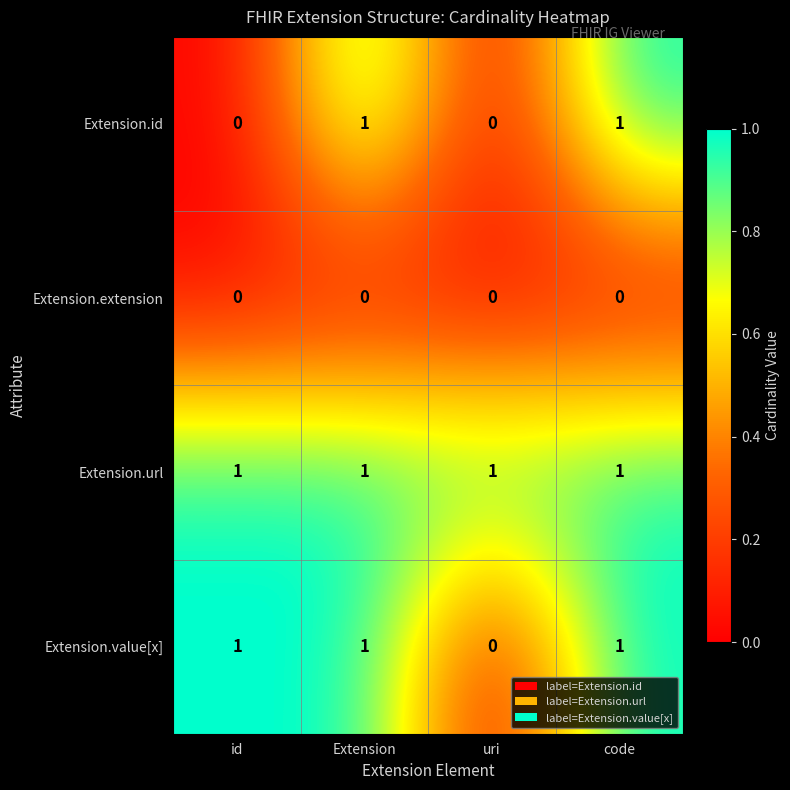

Which series changed the most between id and code?

Extension.id